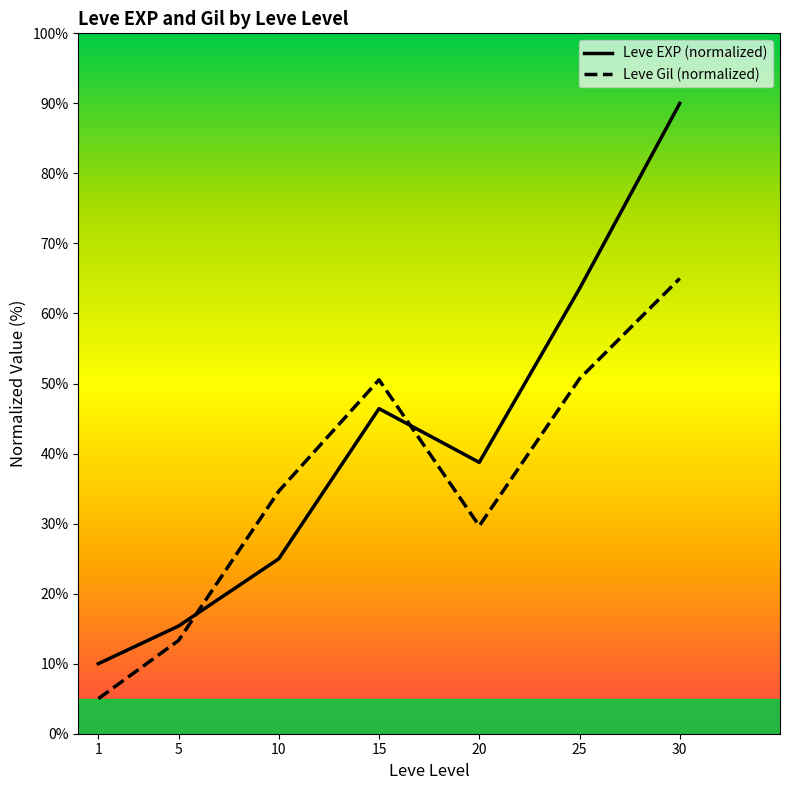

Which series ends up on top after the final intersection of Leve Gil (normalized) and Leve EXP (normalized)?

Leve EXP (normalized)